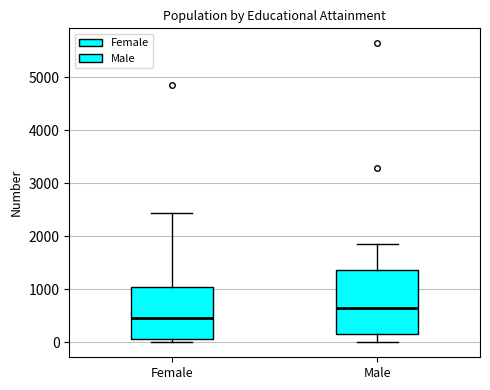

Reading left to right, read every box against the y-axis: the position of its median line, the range the box covers, and the ends of its whiskers. The values are not printed on the chart, so give them approximately, as read against the axis.

Female: median 500, box 100 to 1000, whiskers 0 to 2400
Male: median 600, box 200 to 1400, whiskers 0 to 1900